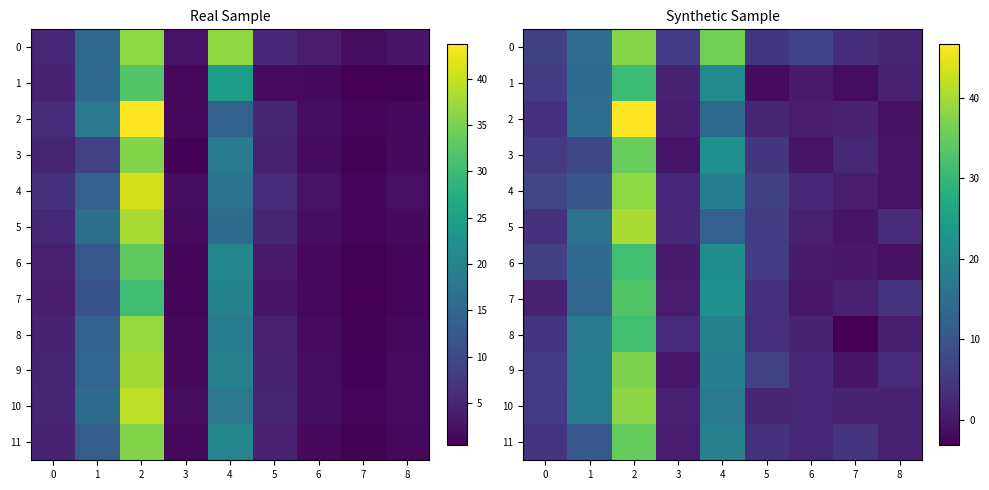

Rank the series at 0 from lowest to highest value.

7, 2, 5, 11, 8, 10, 9, 1, 3, 6, 0, 4